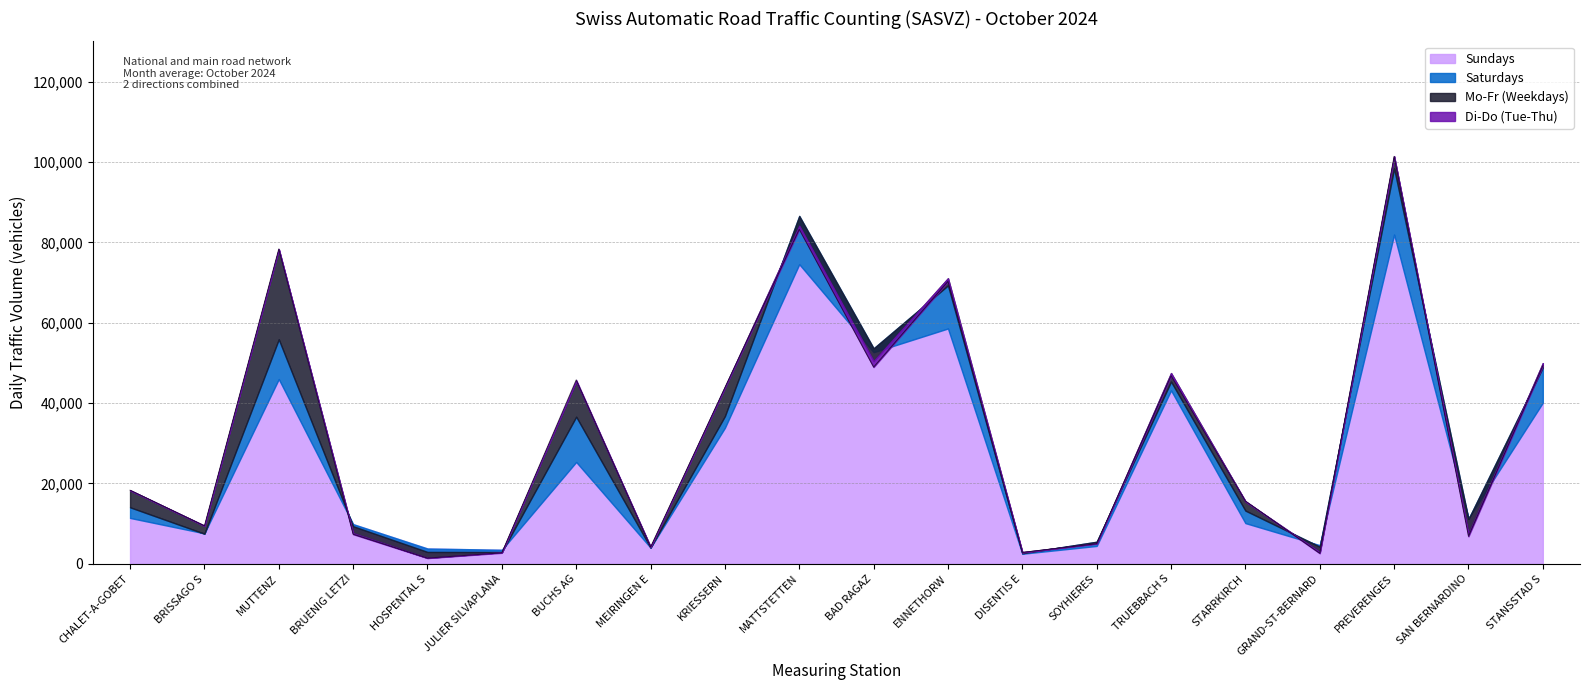

How many times do Saturdays and Di-Do (Tue-Thu) cross each other?

10